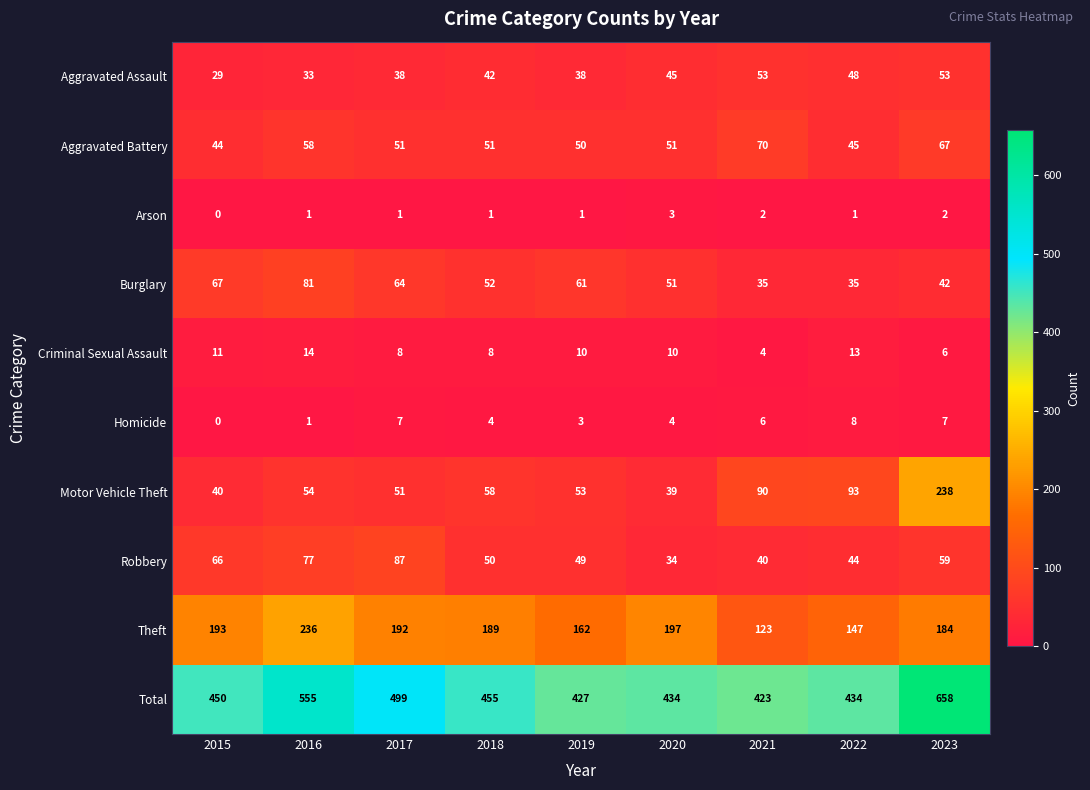

What is the average value of the Aggravated Battery series?

54